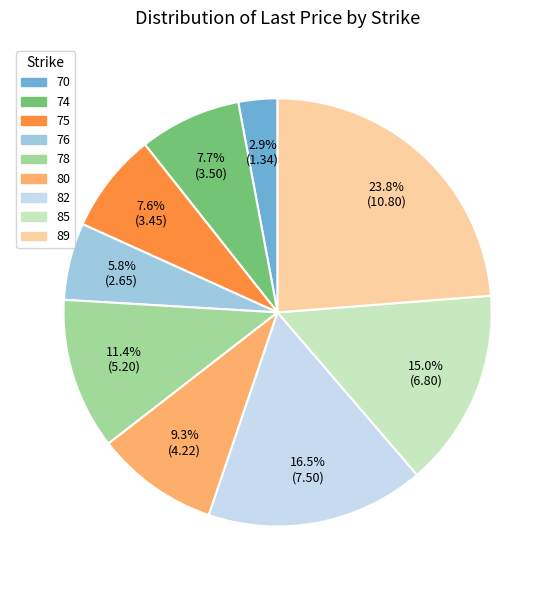

Count the number of slices in the pie.

9